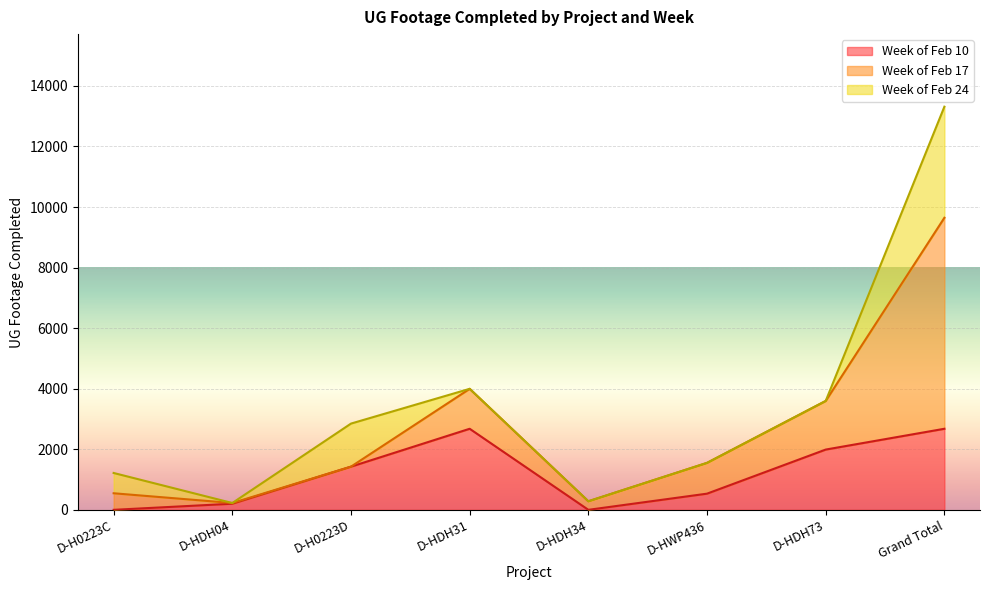

At which category is the sum across all series the highest?

Grand Total